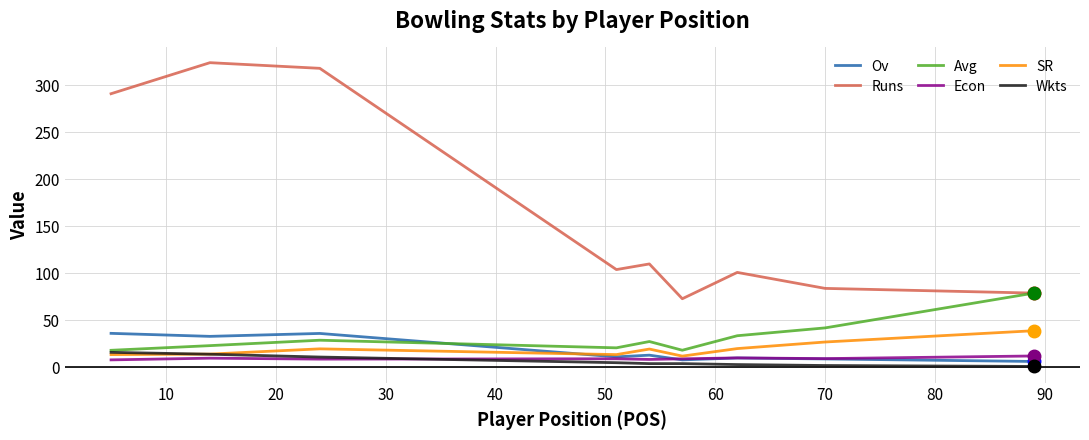

At how many categories does at least one series exceed 285?

3